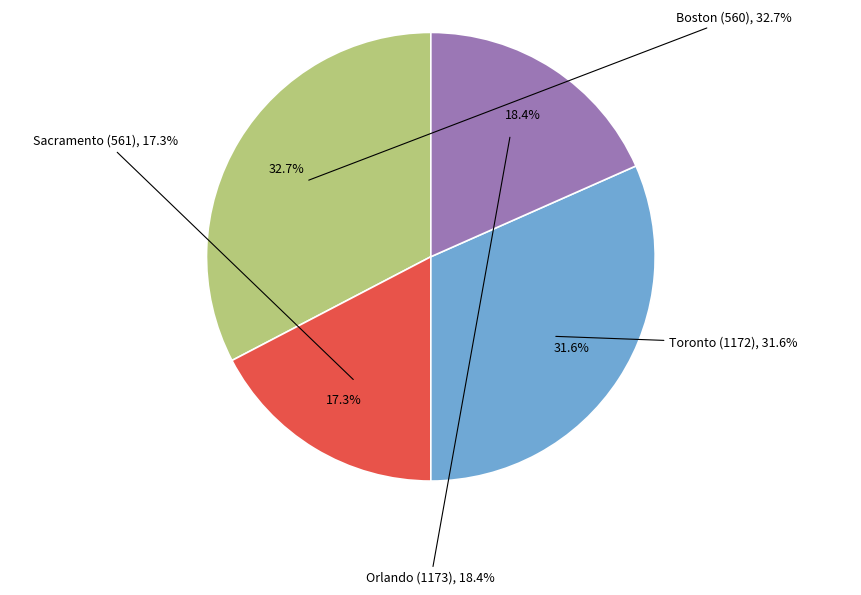

To the nearest percent, what is the difference between the Orlando (1173) and Boston (560) slice percentages?

14%